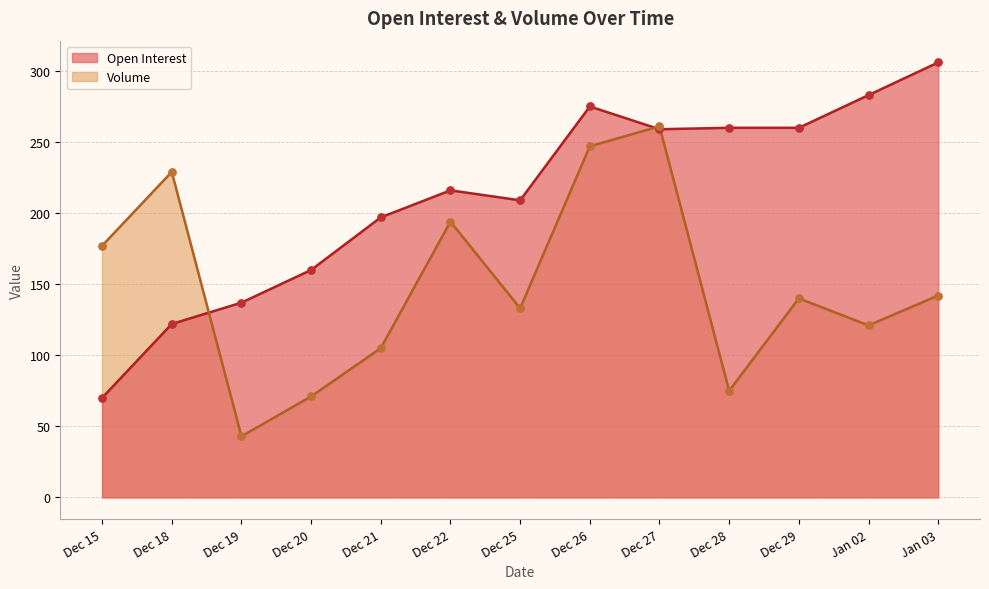

Which series has the largest Y range (max minus min)?

Open Interest